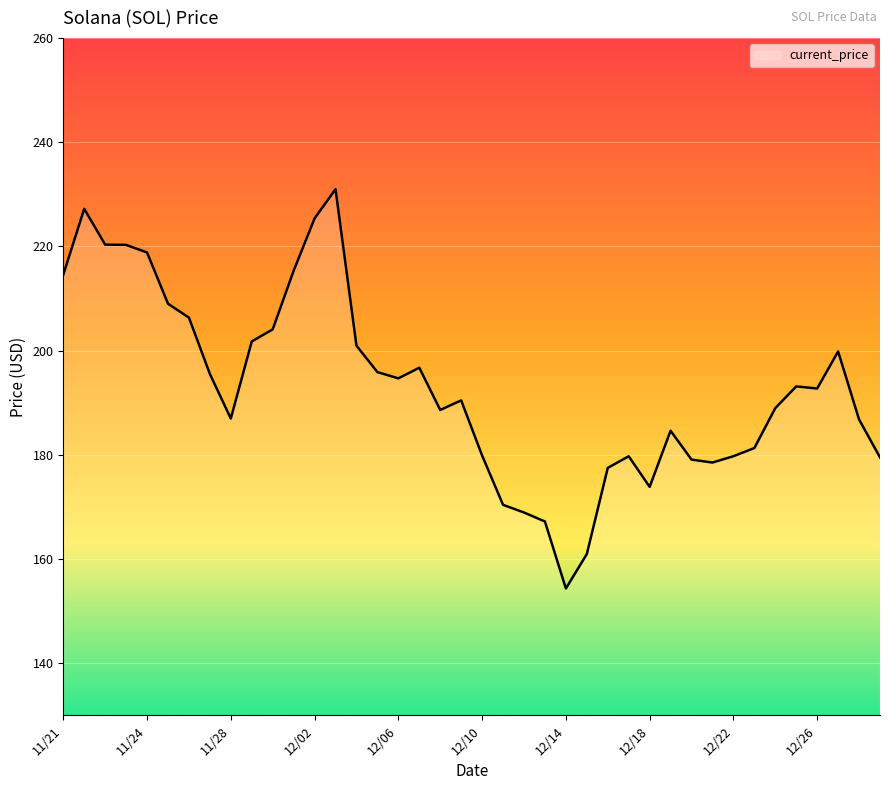

What is the difference between the second highest and second lowest values?

66.3